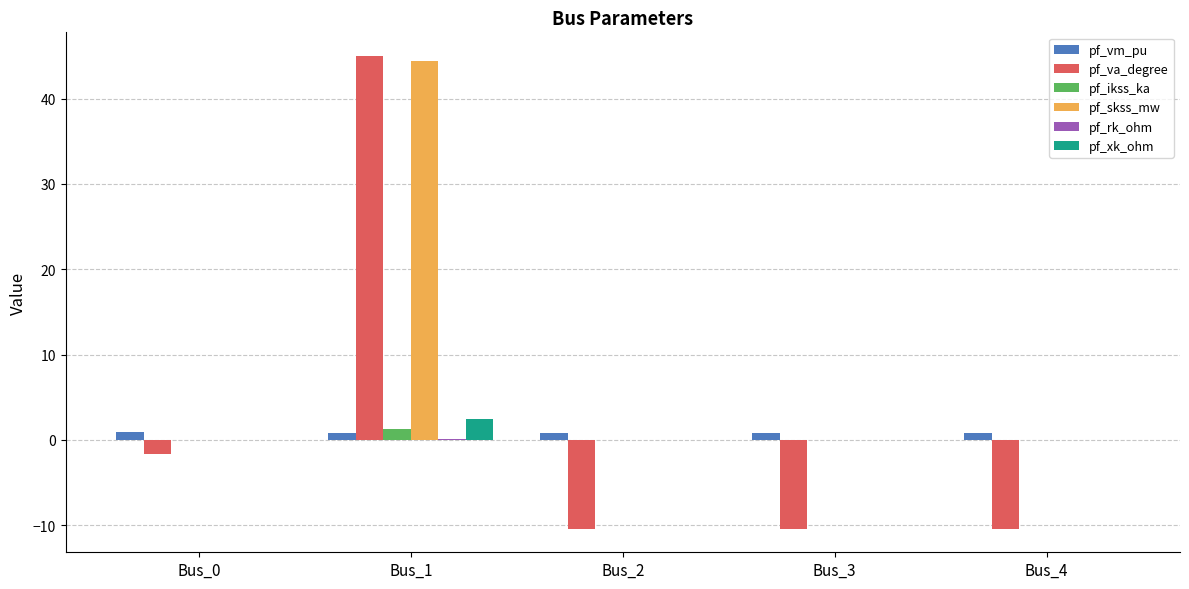

What is the highest value of the pf_ikss_ka series?

1.3